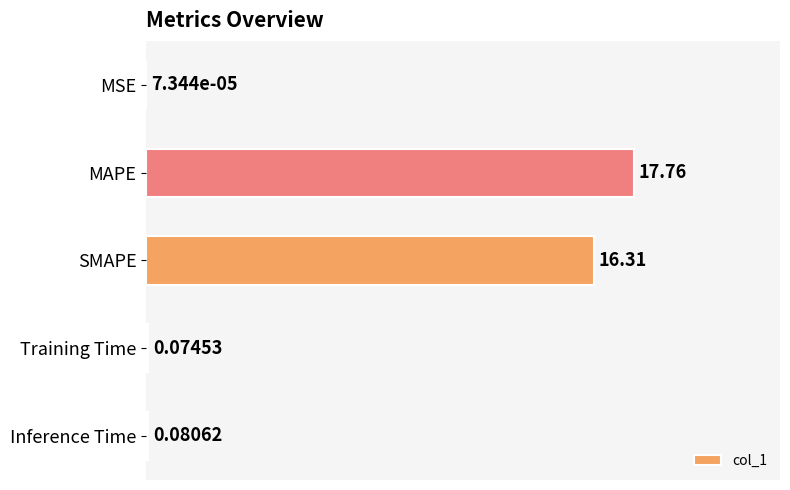

Which label corresponds to the largest value in the chart?

MAPE